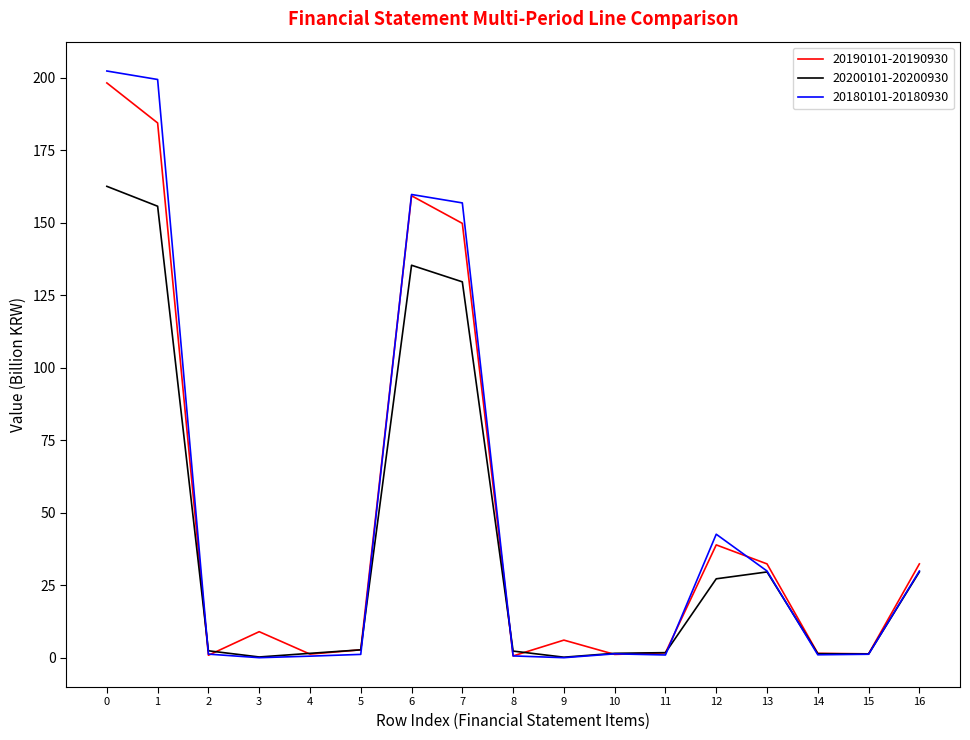

What is the spread (max minus min) of values at 7?

27.2